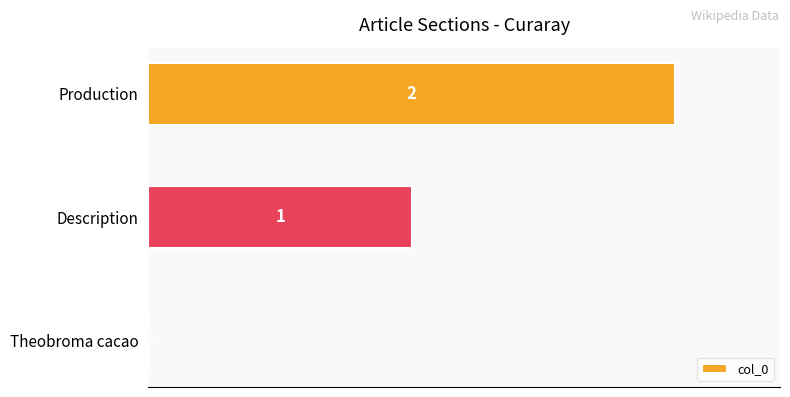

Count the number of categories in the chart.

3